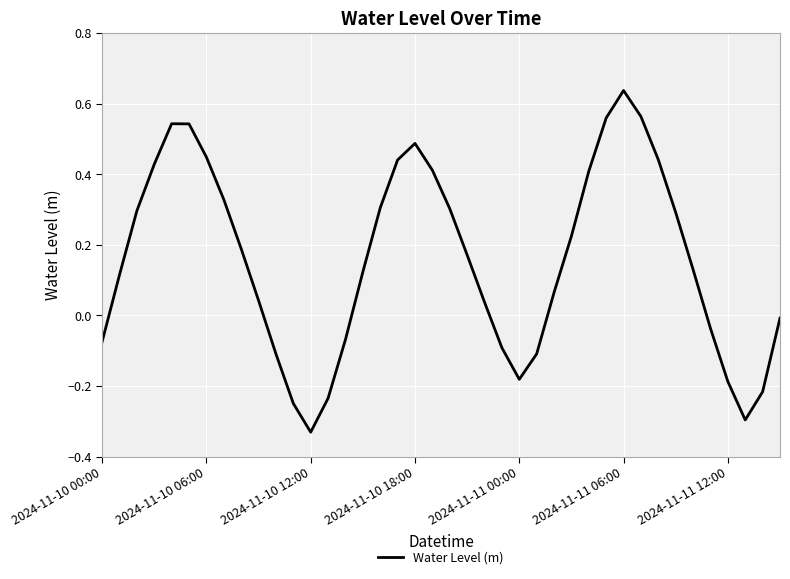

What is the difference between the maximum and minimum values?

1.0